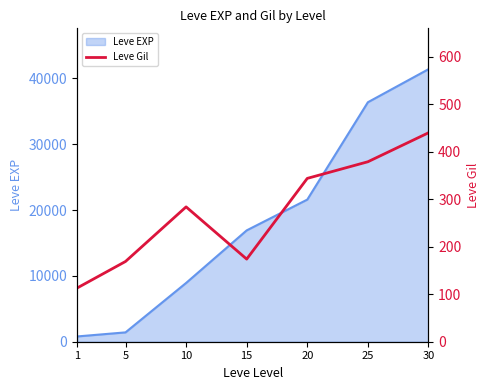

At which category does the chart reach its minimum across all series?

1